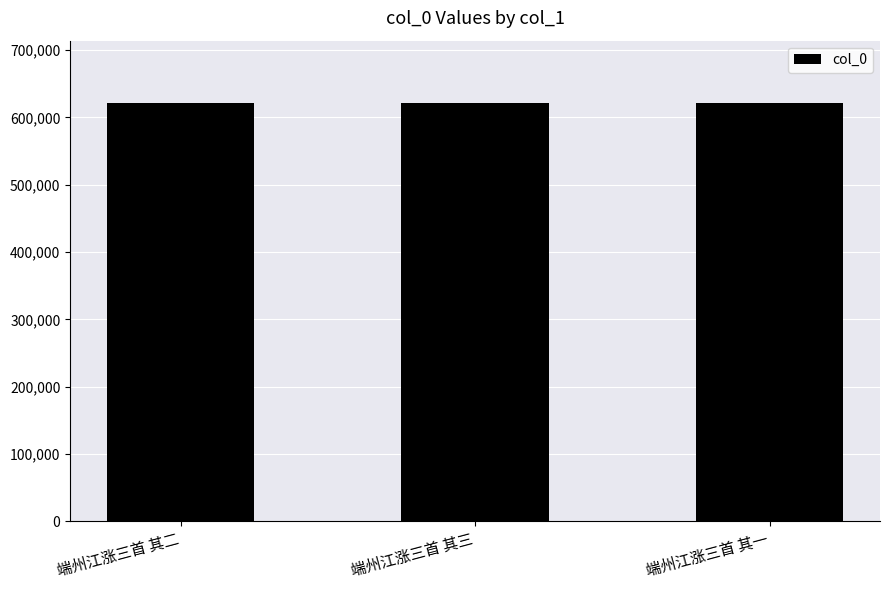

The chart shows a value of 620822 at 端州江涨三首 其一. True or false?

True